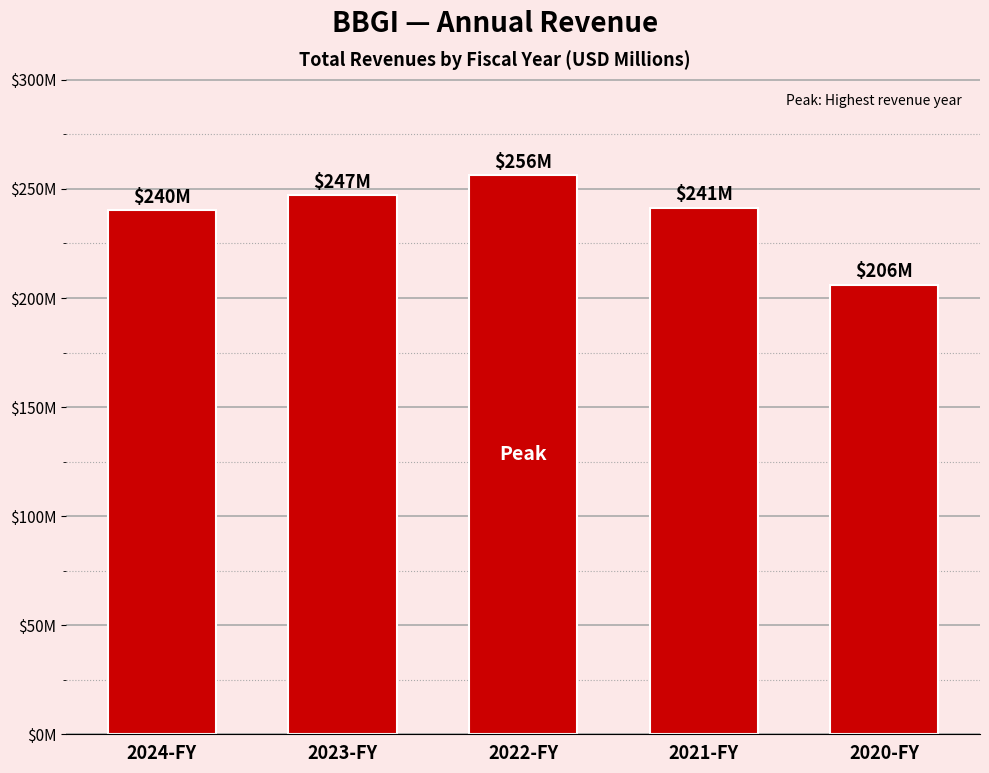

Are the bars horizontal?

No